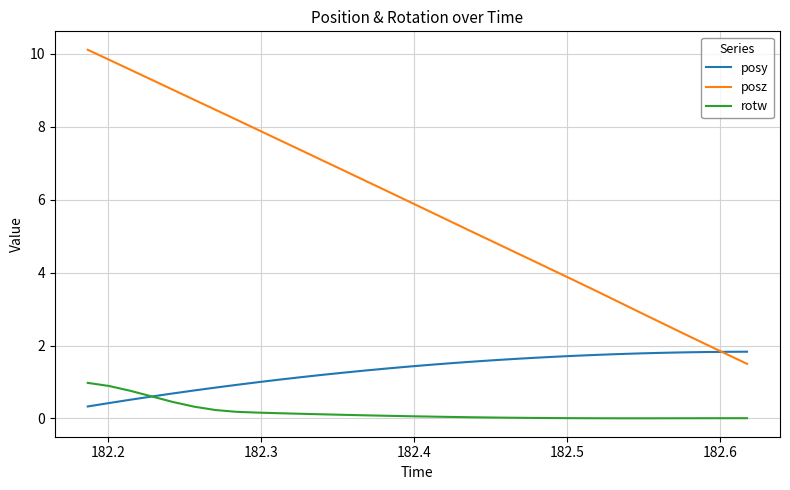

List the series in order of their peak value, highest first.

posz, posy, rotw